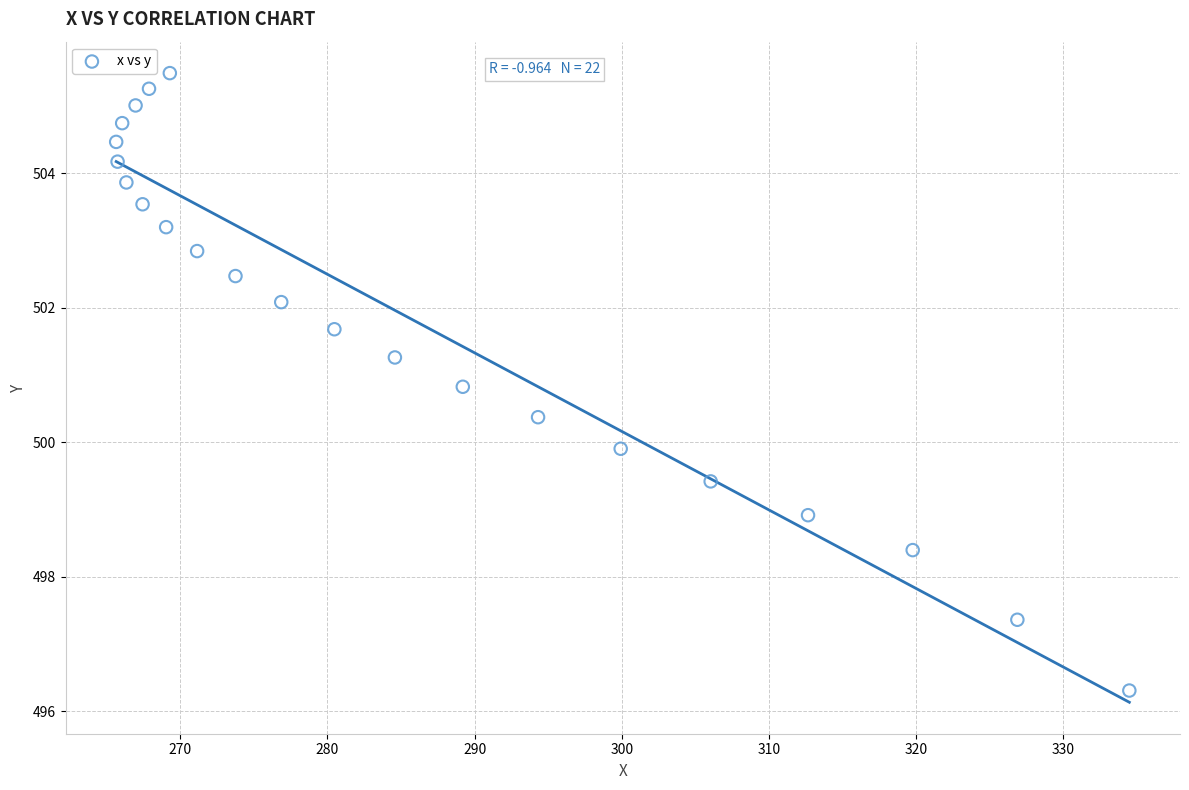

What is the range of X values (max minus min)?

68.8